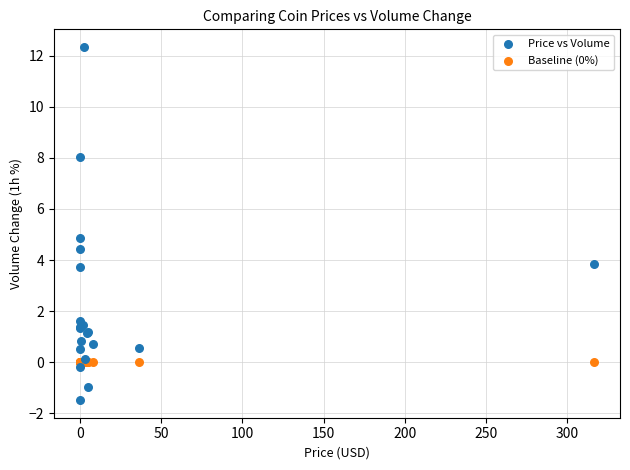

Which series contains the lowest Y value?

Price vs Volume